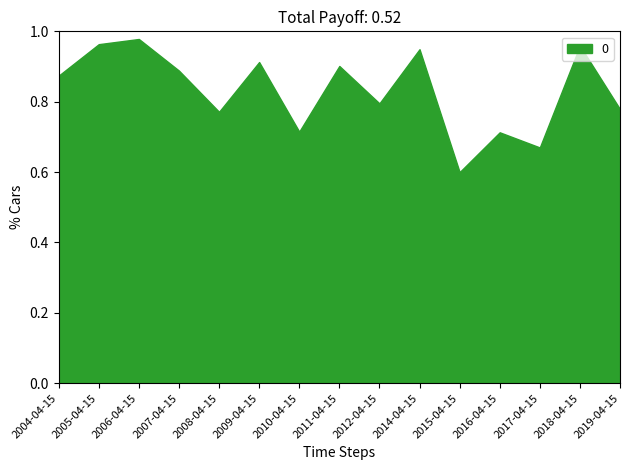

Rank the categories by value from lowest to highest.

2015-04-15, 2017-04-15, 2016-04-15, 2010-04-15, 2008-04-15, 2019-04-15, 2012-04-15, 2004-04-15, 2007-04-15, 2011-04-15, 2009-04-15, 2014-04-15, 2018-04-15, 2005-04-15, 2006-04-15